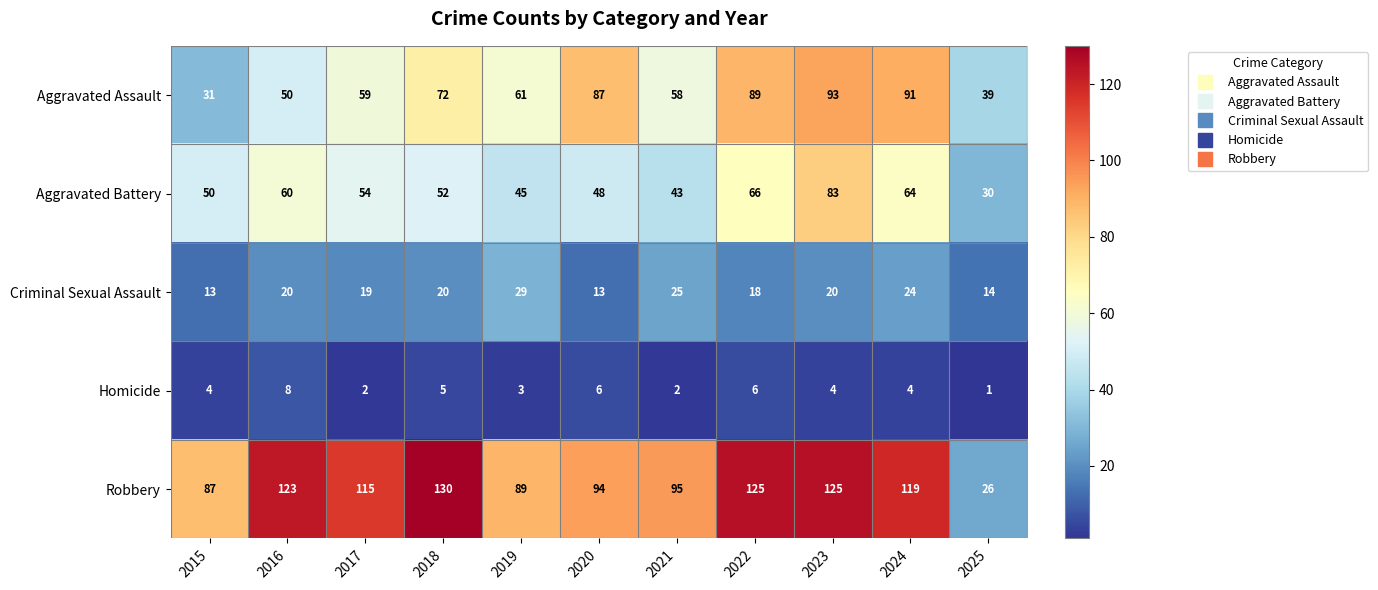

What is the spread (max minus min) of values at 2020?

88